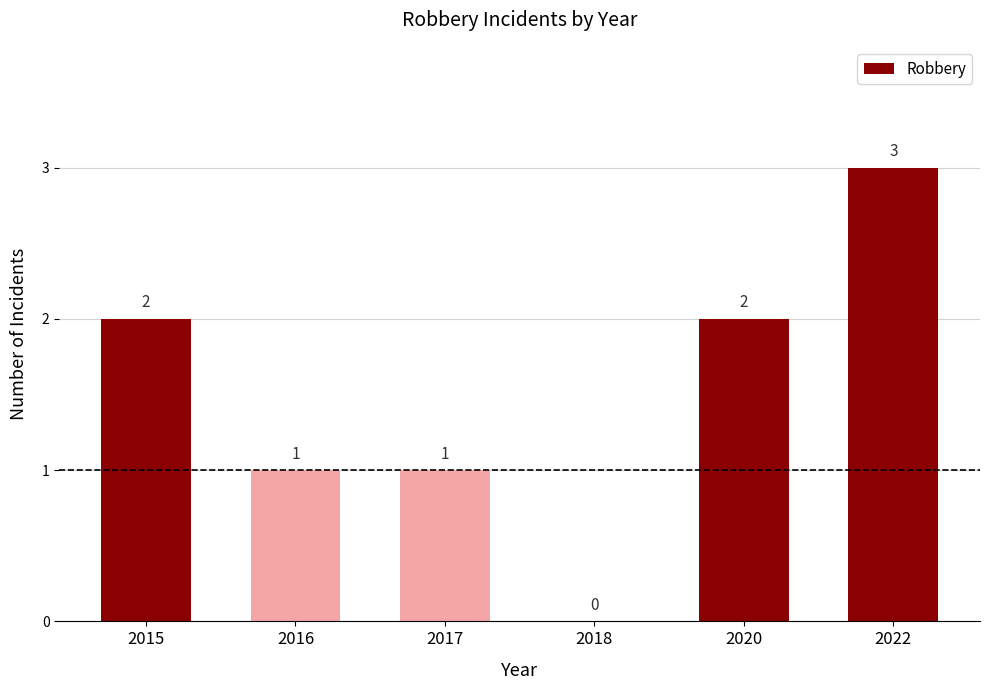

Which has a higher value, 2022 or 2018?

2022